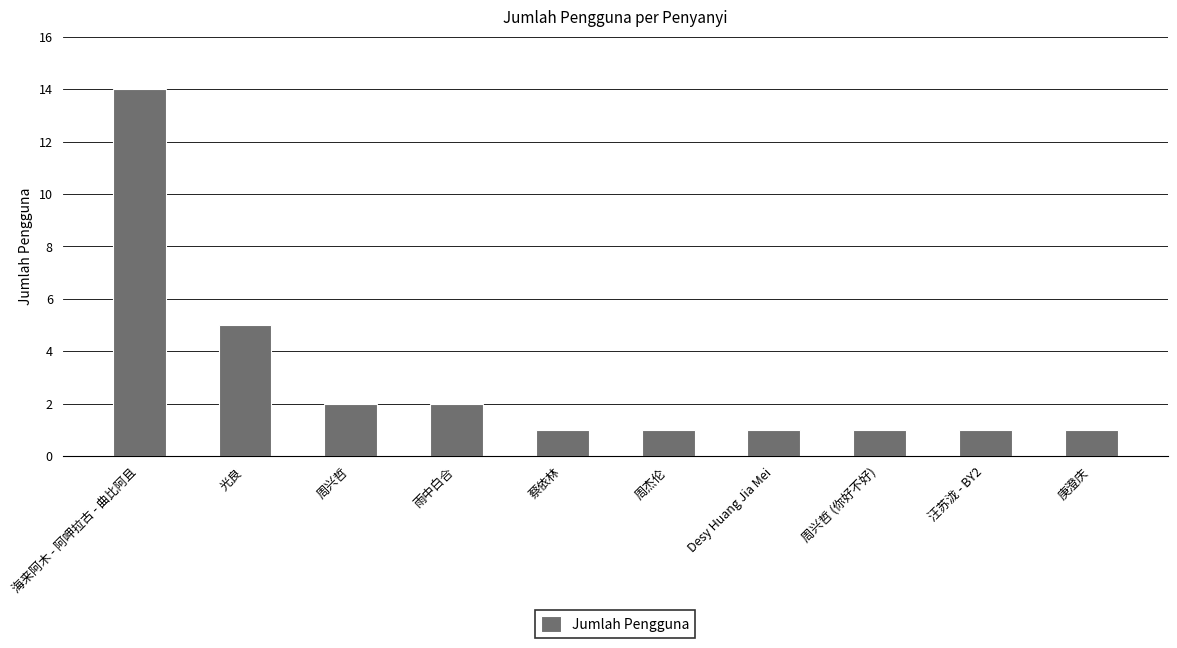

What is the ratio of the value at 光良 to the value at 周杰伦?

5.0